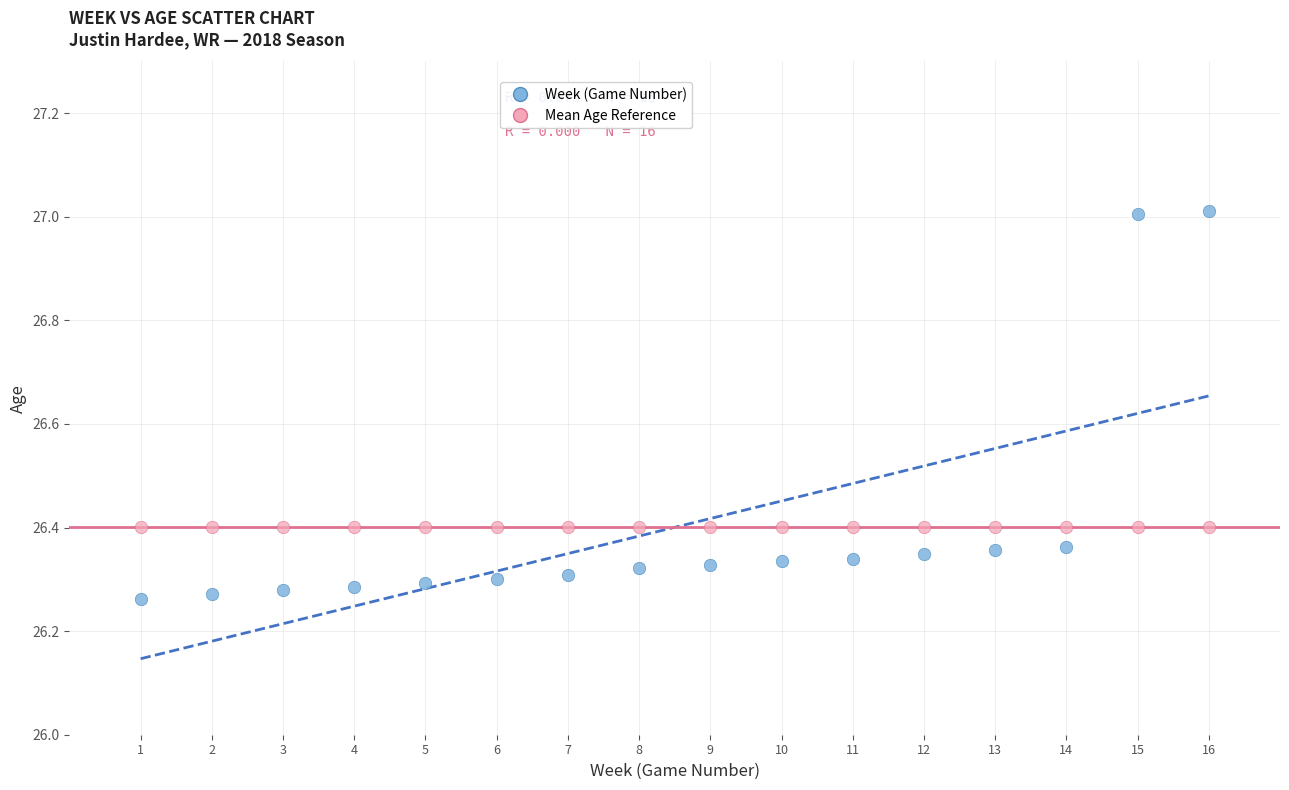

Which series contains the highest Y value?

Week (Game Number)